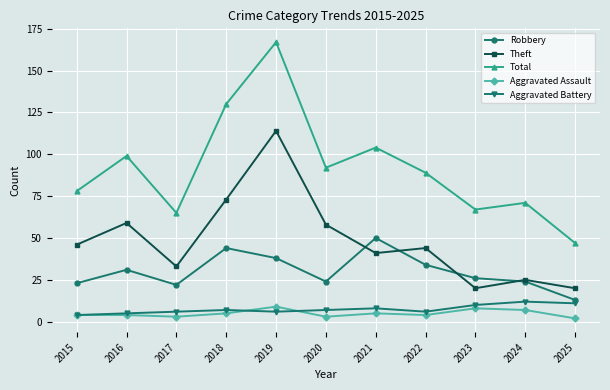

How many lines are shown in the chart?

5